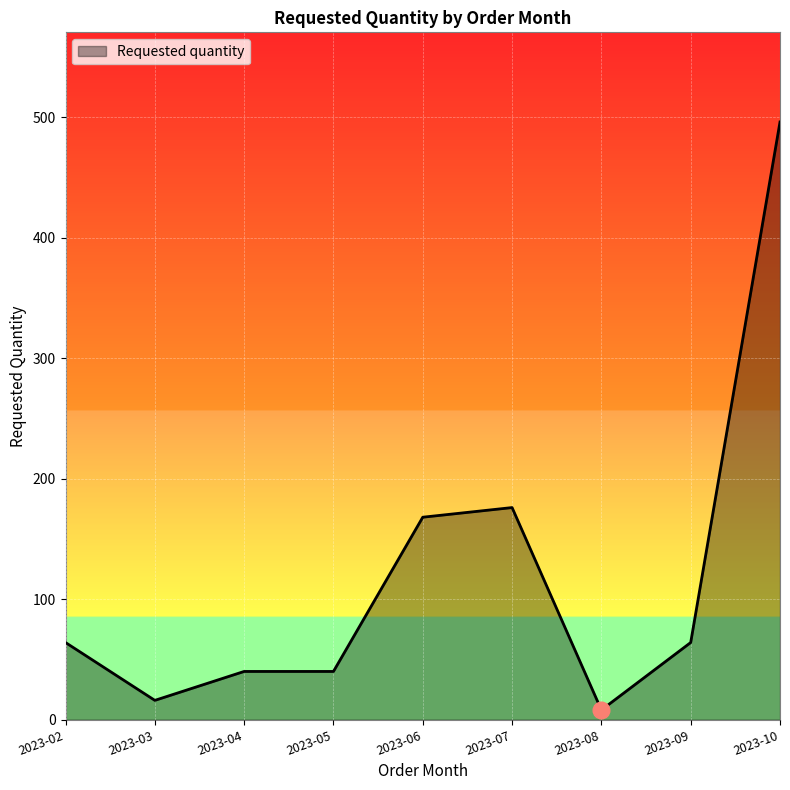

Is it true that the value at 2023-09 is 64?

True